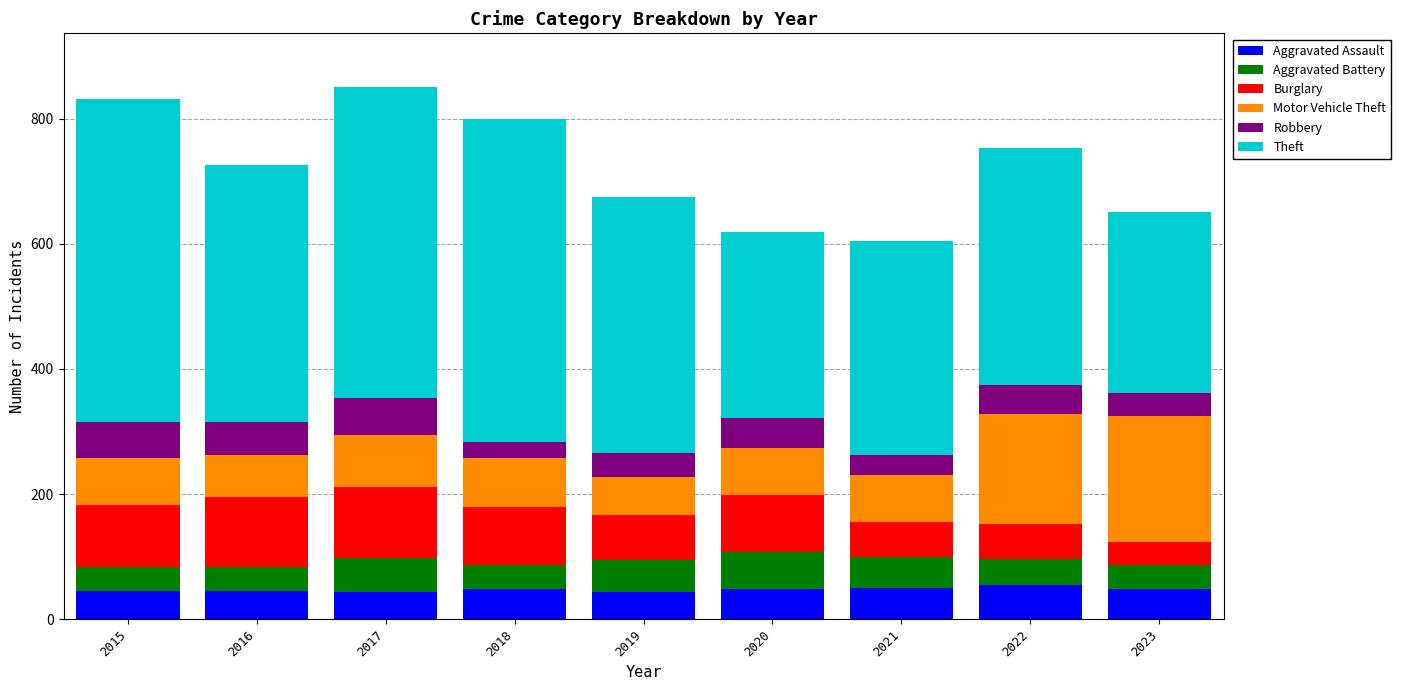

What is the maximum value for Aggravated Assault?

55